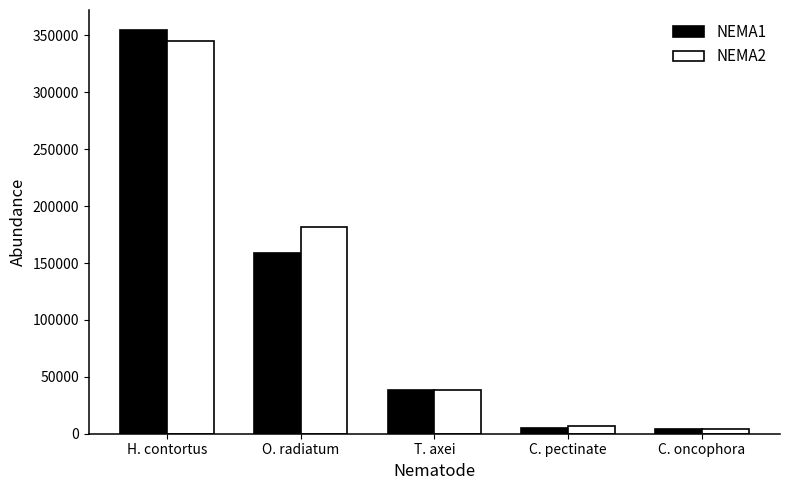

What is the label of the 2nd bar from the right?

C. pectinate